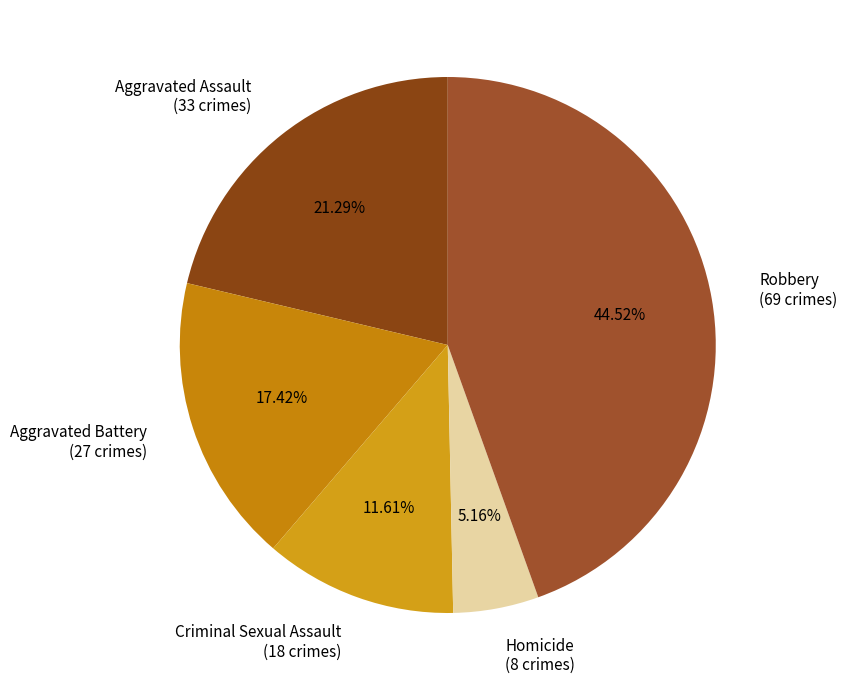

Combined, do Aggravated Battery and Criminal Sexual Assault account for over 50%?

No